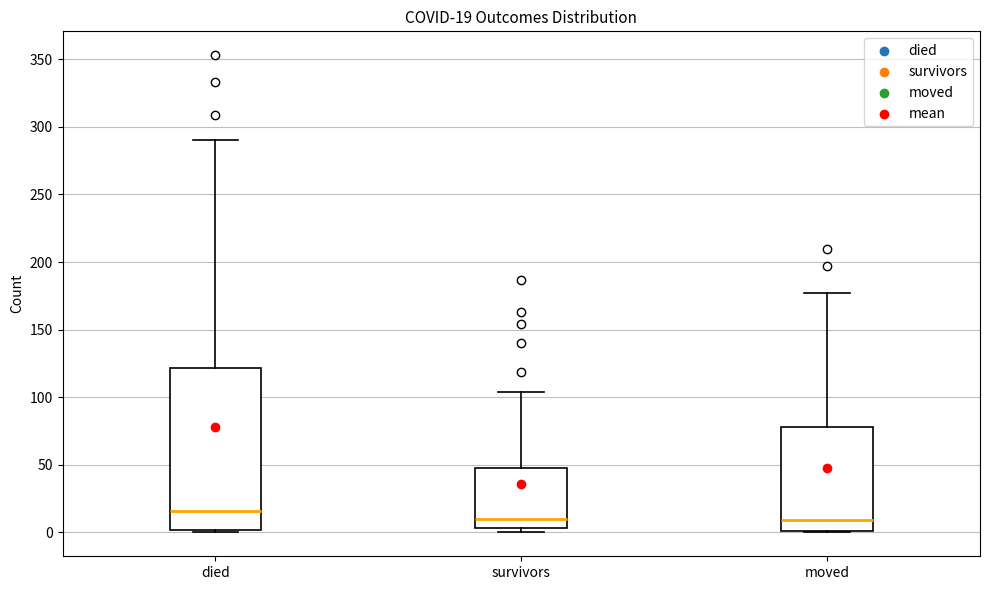

Which box is the tallest, from its lower edge to its upper edge?

died